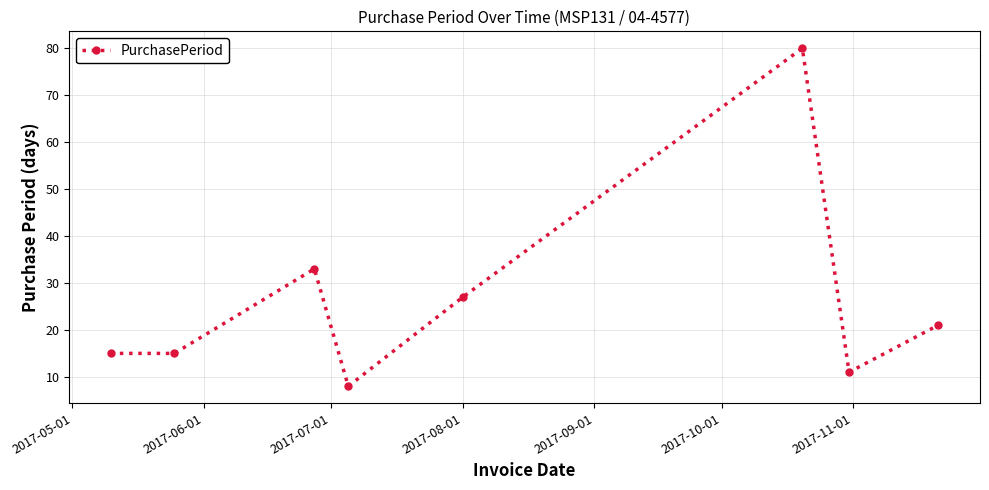

What is the value of the 3rd point from the left?

33